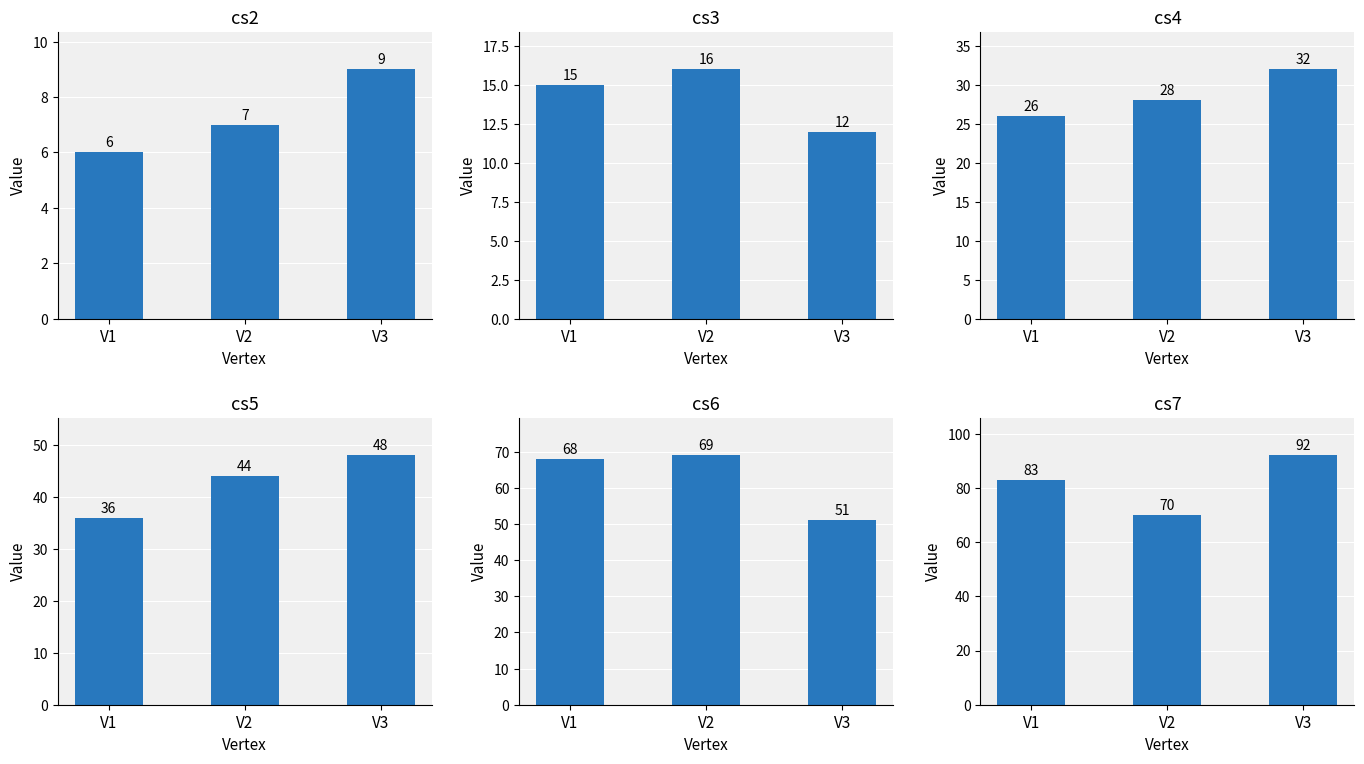

Which label corresponds to the smallest value in the chart?

V1